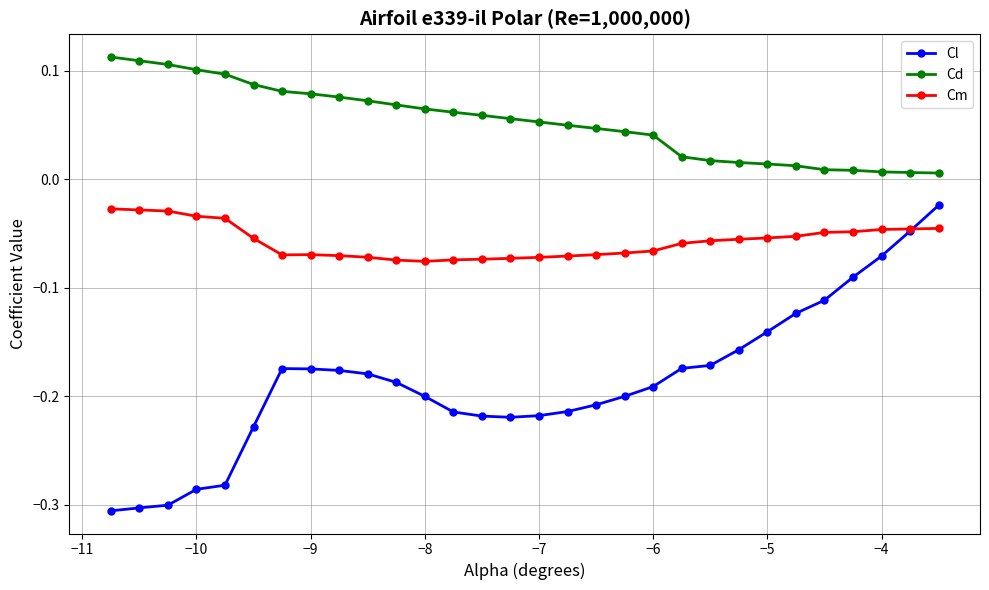

Rank the series by their average value, from highest to lowest.

Cd, Cm, Cl